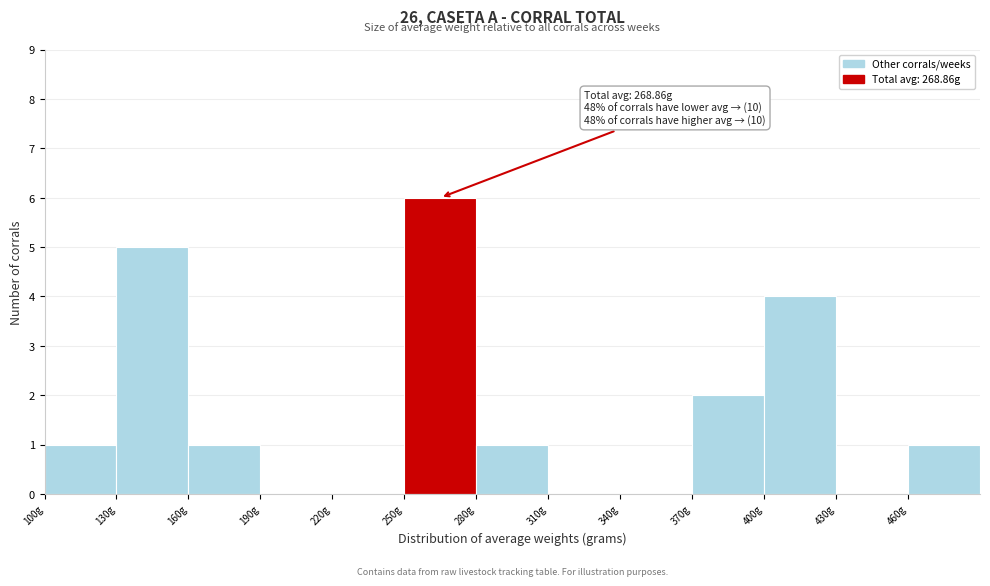

Which range on the x-axis has the tallest bar?

250 to 280